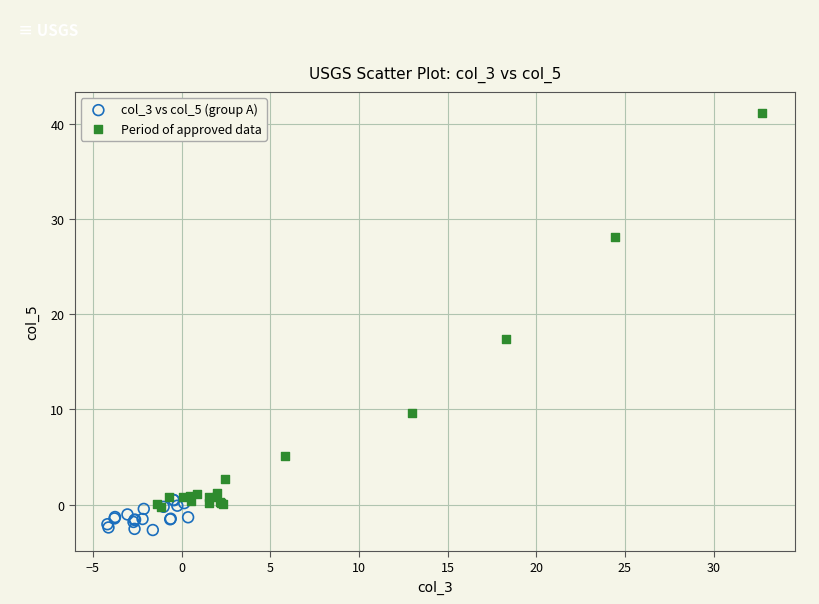

Which series has the widest spread of Y values?

Period of approved data